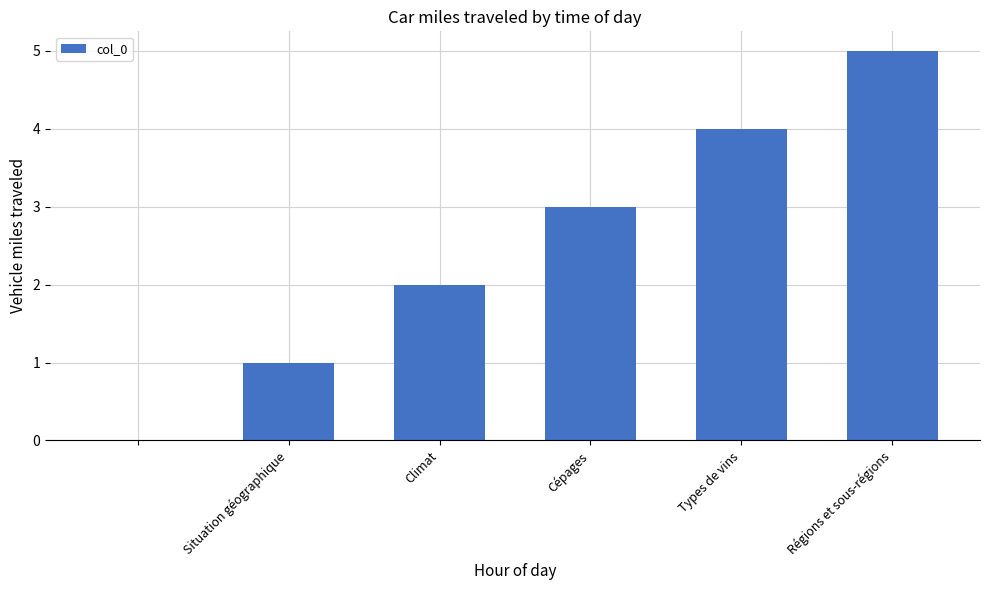

What is the greatest value displayed?

5